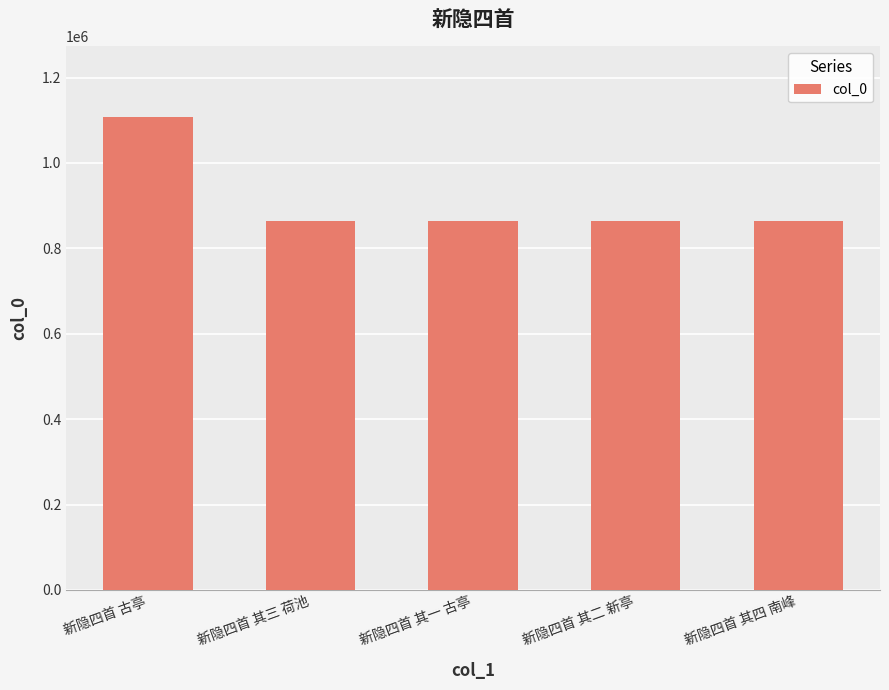

What is the ratio of the value at 新隐四首 古亭 to the value at 新隐四首 其四 南峰?

1.3